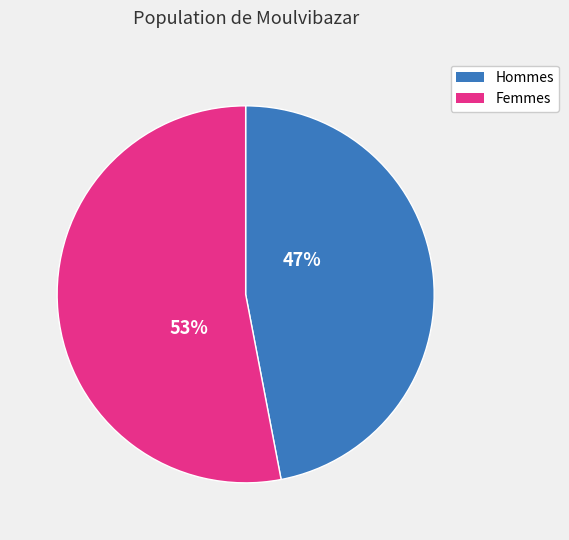

To the nearest percent, what is the average slice percentage?

50%